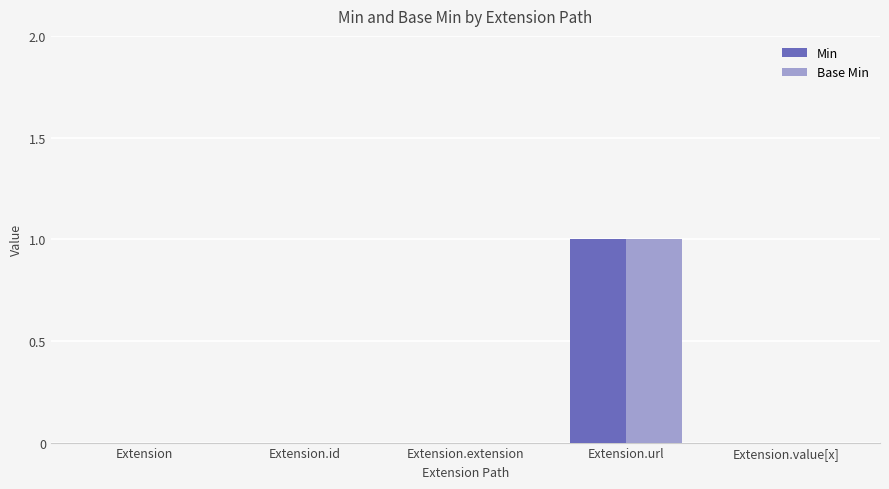

At which label does Base Min reach its peak?

Extension.url